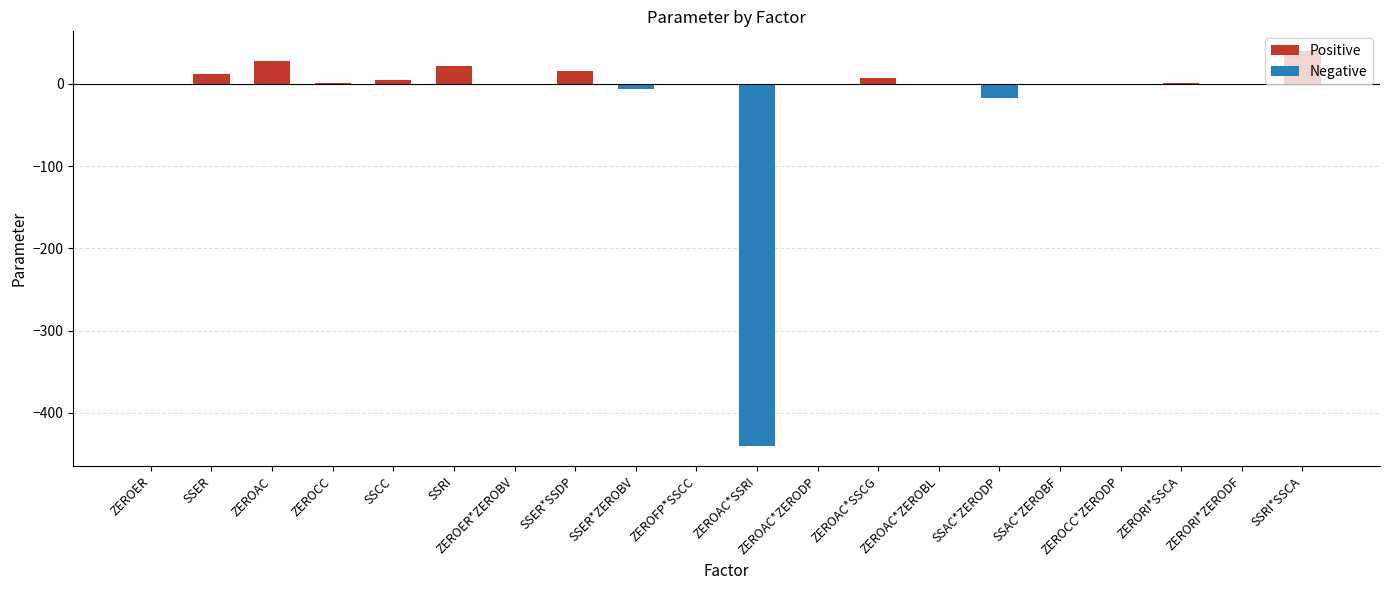

How many bars are there in total?

20